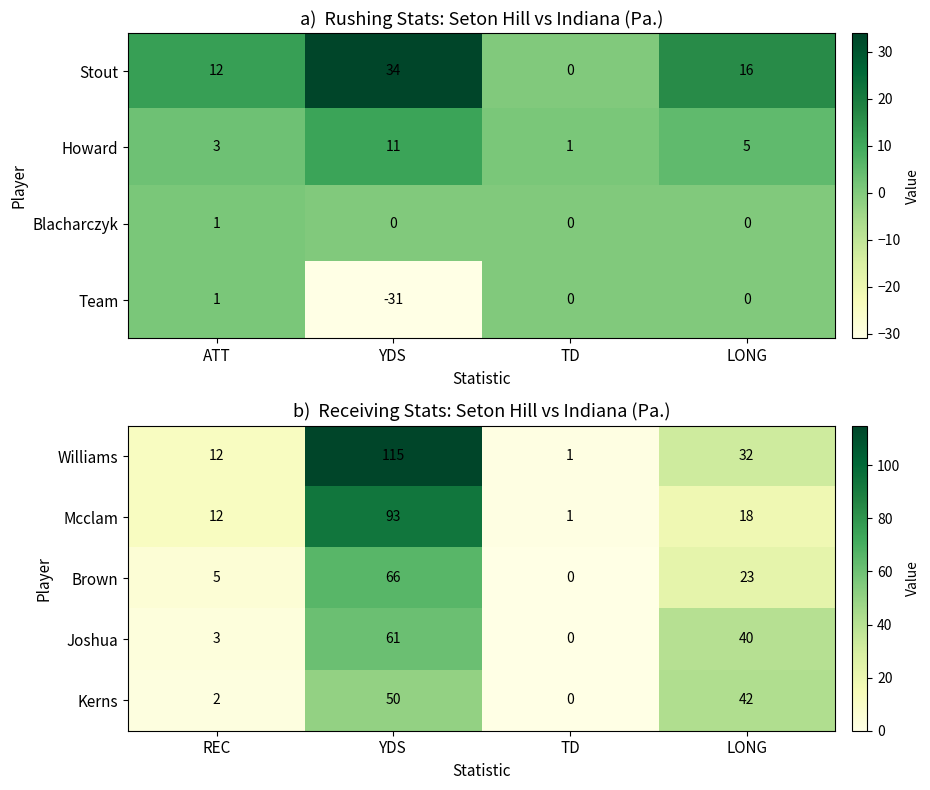

Which label corresponds to the largest value in the chart?

YDS